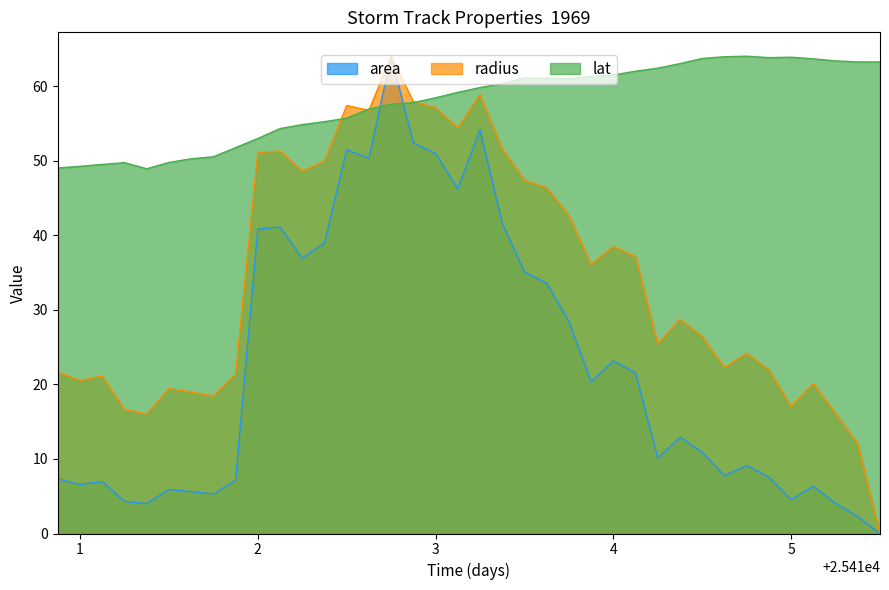

What is the difference between the maximum and second lowest values in the lat series?

15.0